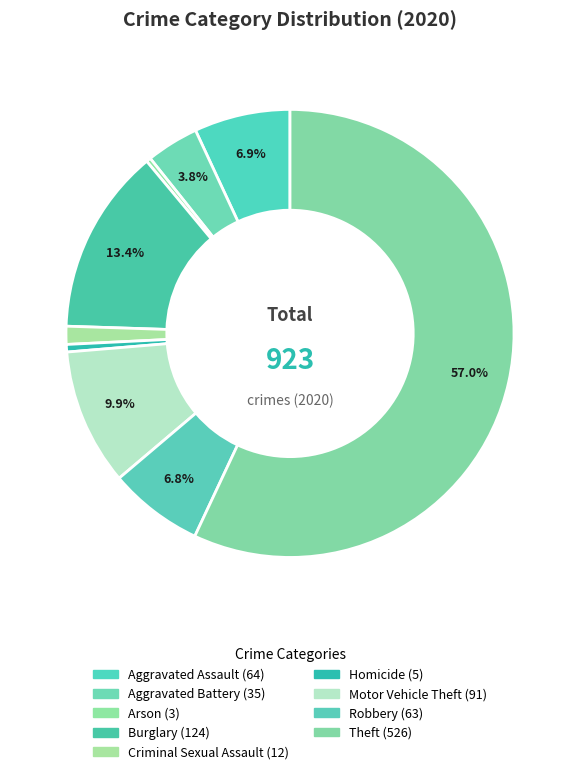

Between Homicide and Burglary, which is larger?

Burglary